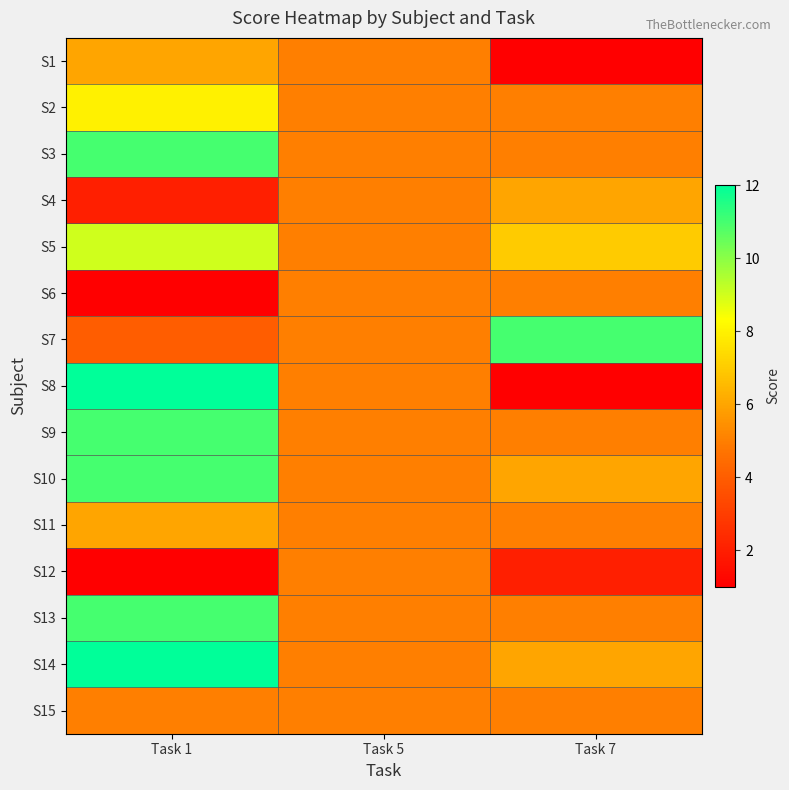

What is the difference between the highest and lowest values at Task 1?

11